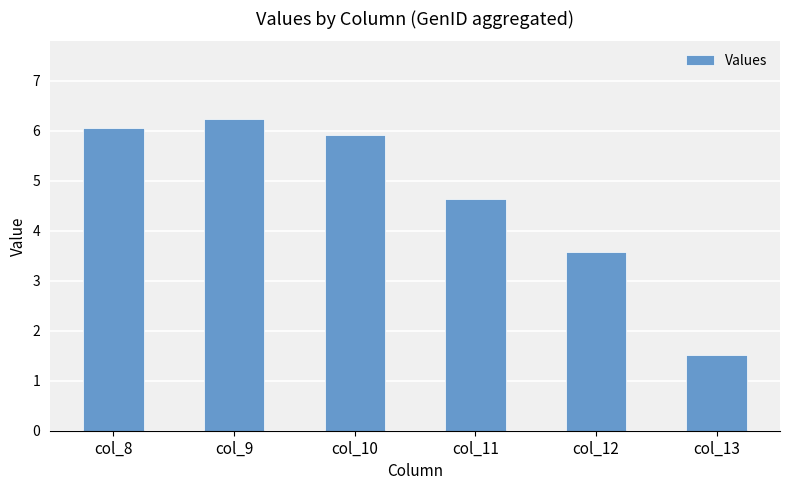

What is the change in value from col_11 to col_13?

-3.1